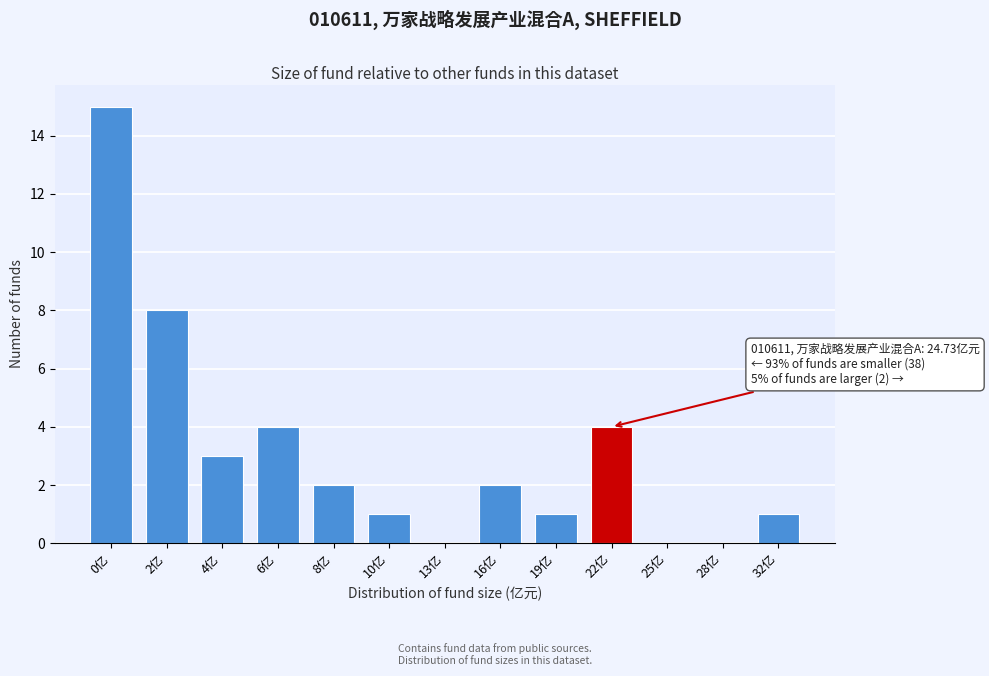

Reading right to left, extract all data points from this chart.

32亿=1	28亿=0	25亿=0	22亿=4	19亿=1	16亿=2	13亿=0	10亿=1	8亿=2	6亿=4	4亿=3	2亿=8	0亿=15